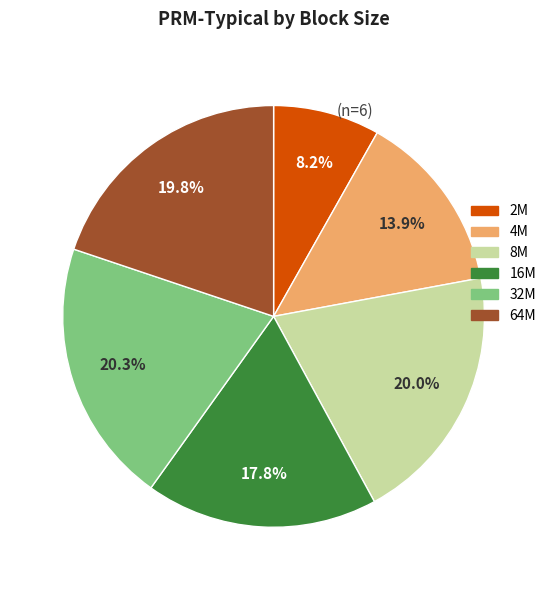

What percentage is the 8M slice, to the nearest percent?

20%